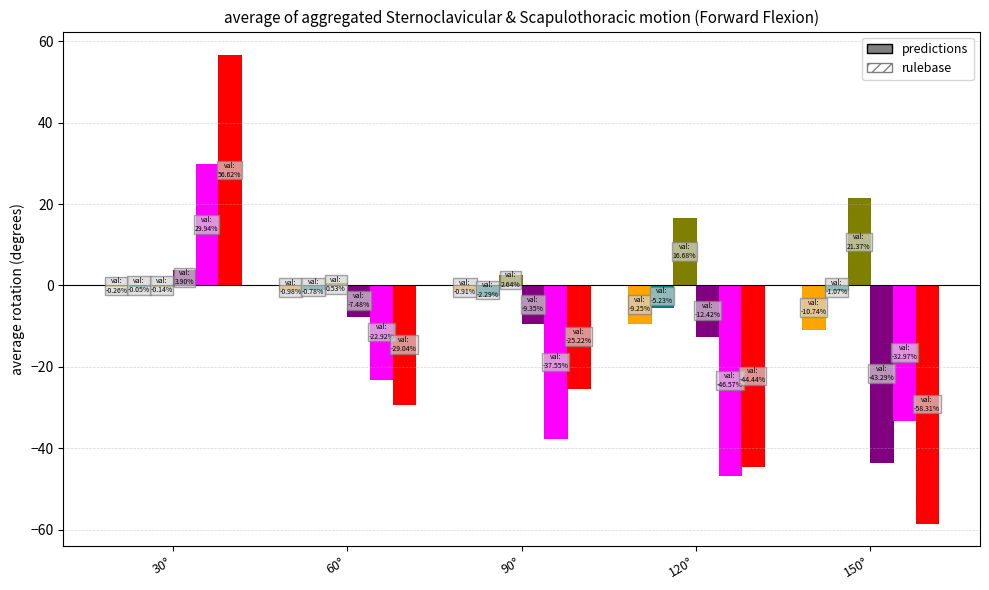

Reading right to left, what are all the values shown in this chart?

SC Upward Rot (FF): 150°=-10.7	120°=-9.2	90°=-0.9	60°=-1.0	30°=-0.3
SC Ant Rot (FF): 150°=-1.1	120°=-5.2	90°=-2.3	60°=-0.8	30°=-0.1
SC Protraction (FF): 150°=21.4	120°=16.7	90°=2.6	60°=0.5	30°=-0.1
ST Upward Rot (FF): 150°=-43.3	120°=-12.4	90°=-9.3	60°=-7.5	30°=3.9
ST Ant Rot (FF): 150°=-33.0	120°=-46.6	90°=-37.6	60°=-22.9	30°=29.9
ST Int Rot (FF): 150°=-58.3	120°=-44.4	90°=-25.2	60°=-29.0	30°=56.6